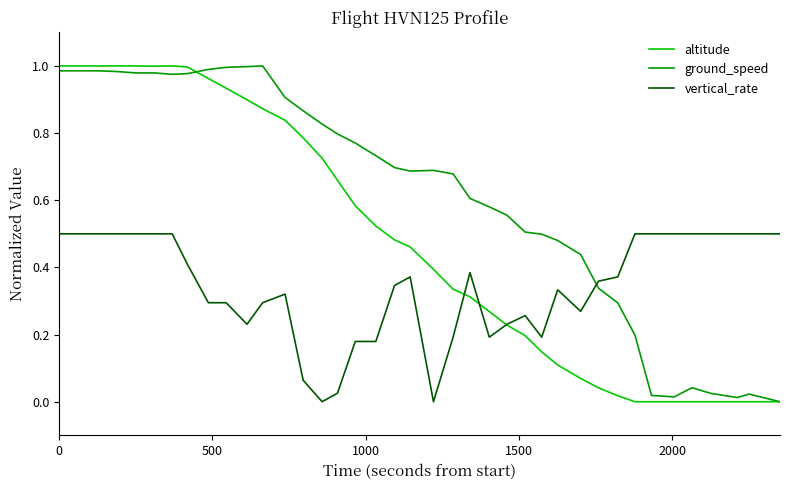

Which series has the largest total across all categories?

ground_speed